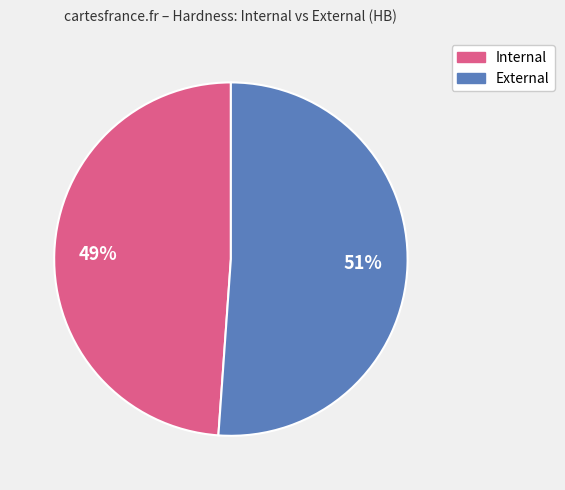

To the nearest percent, what is the difference between the largest and smallest slice percentages?

2%